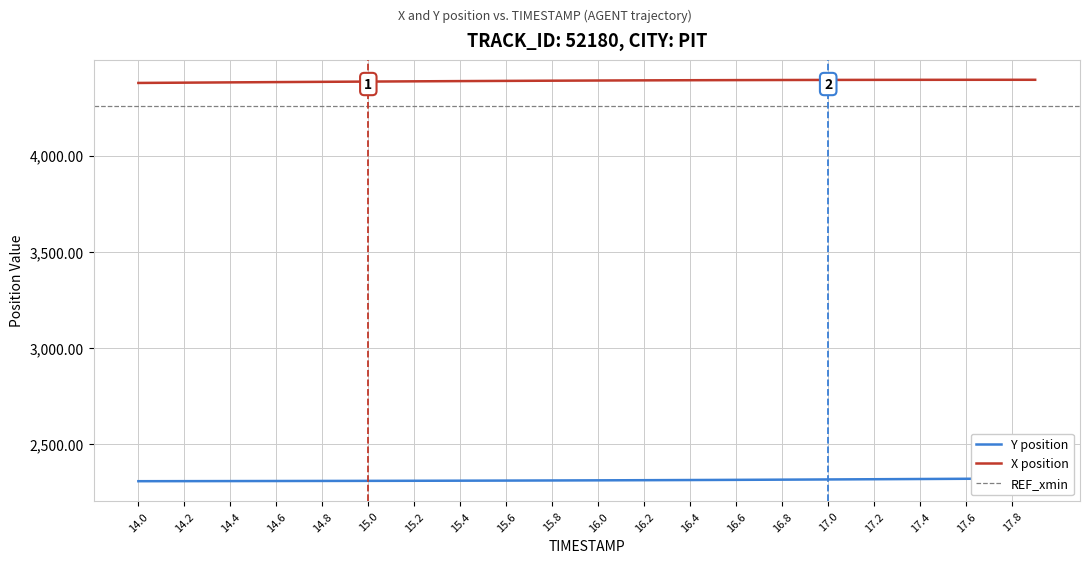

The value of X position at 17.0 is 2943.5. True or false?

False